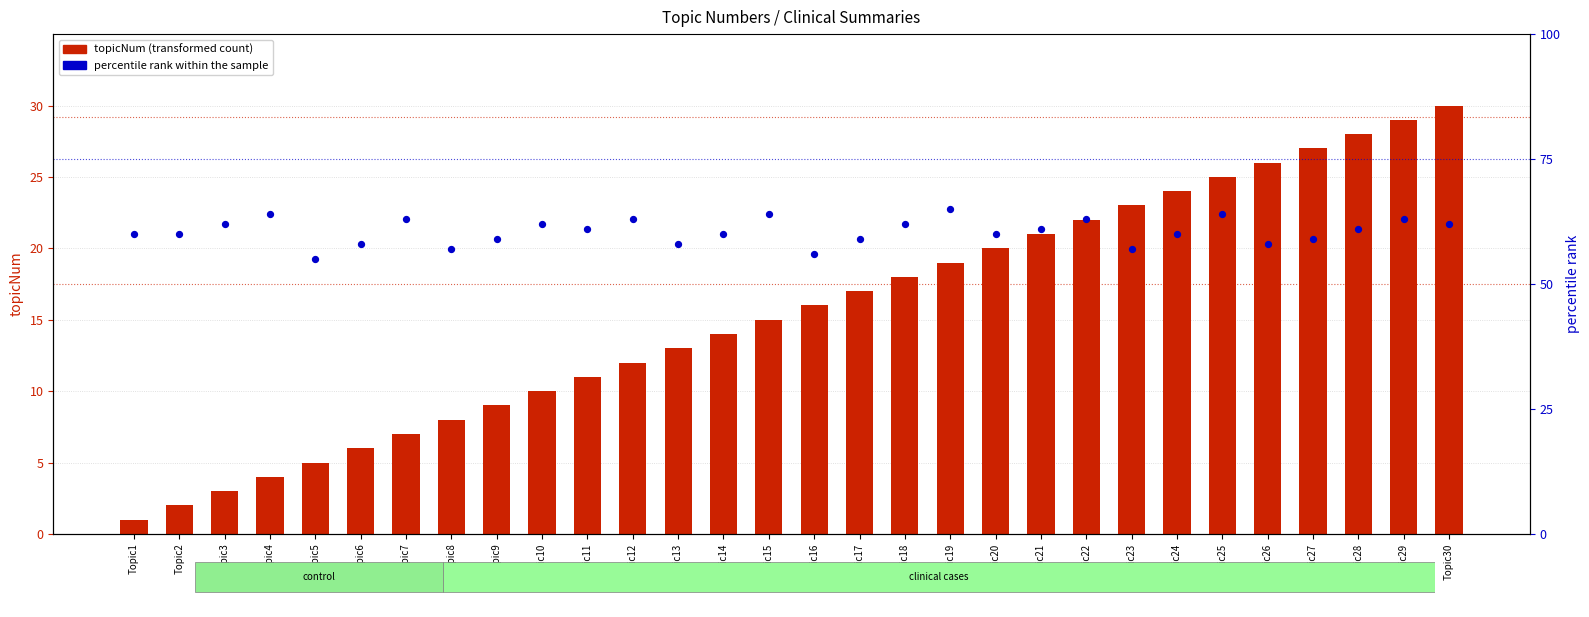

At how many categories does at least one series exceed 34?

30